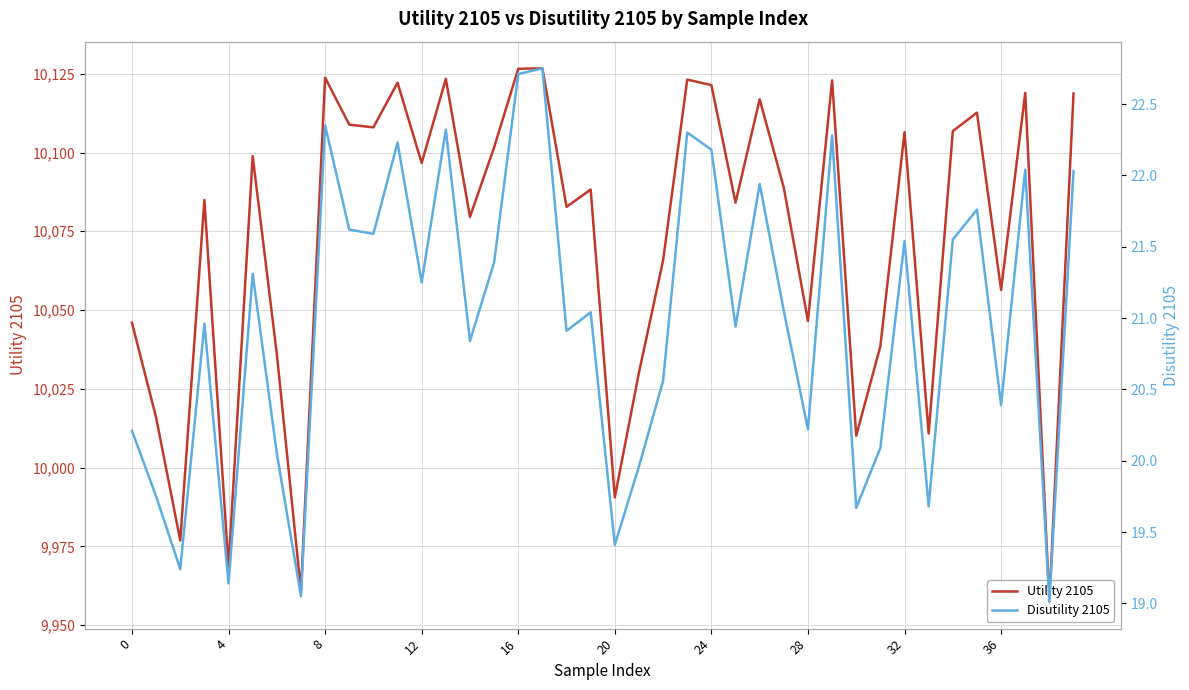

True or false: Disutility 2105 has more than 1 interior local peaks.

True